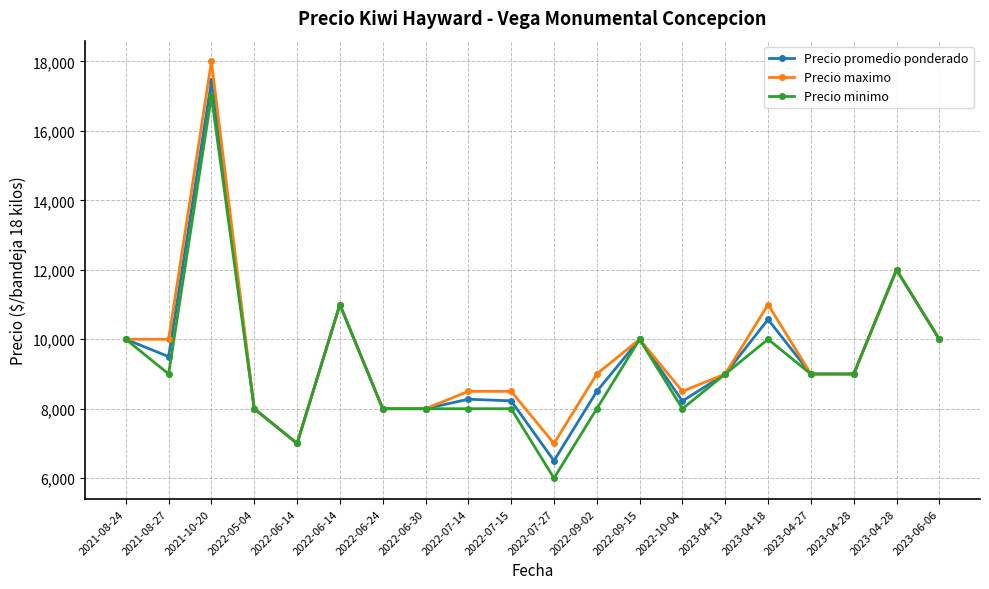

Is this an area chart (filled region under the line)?

No